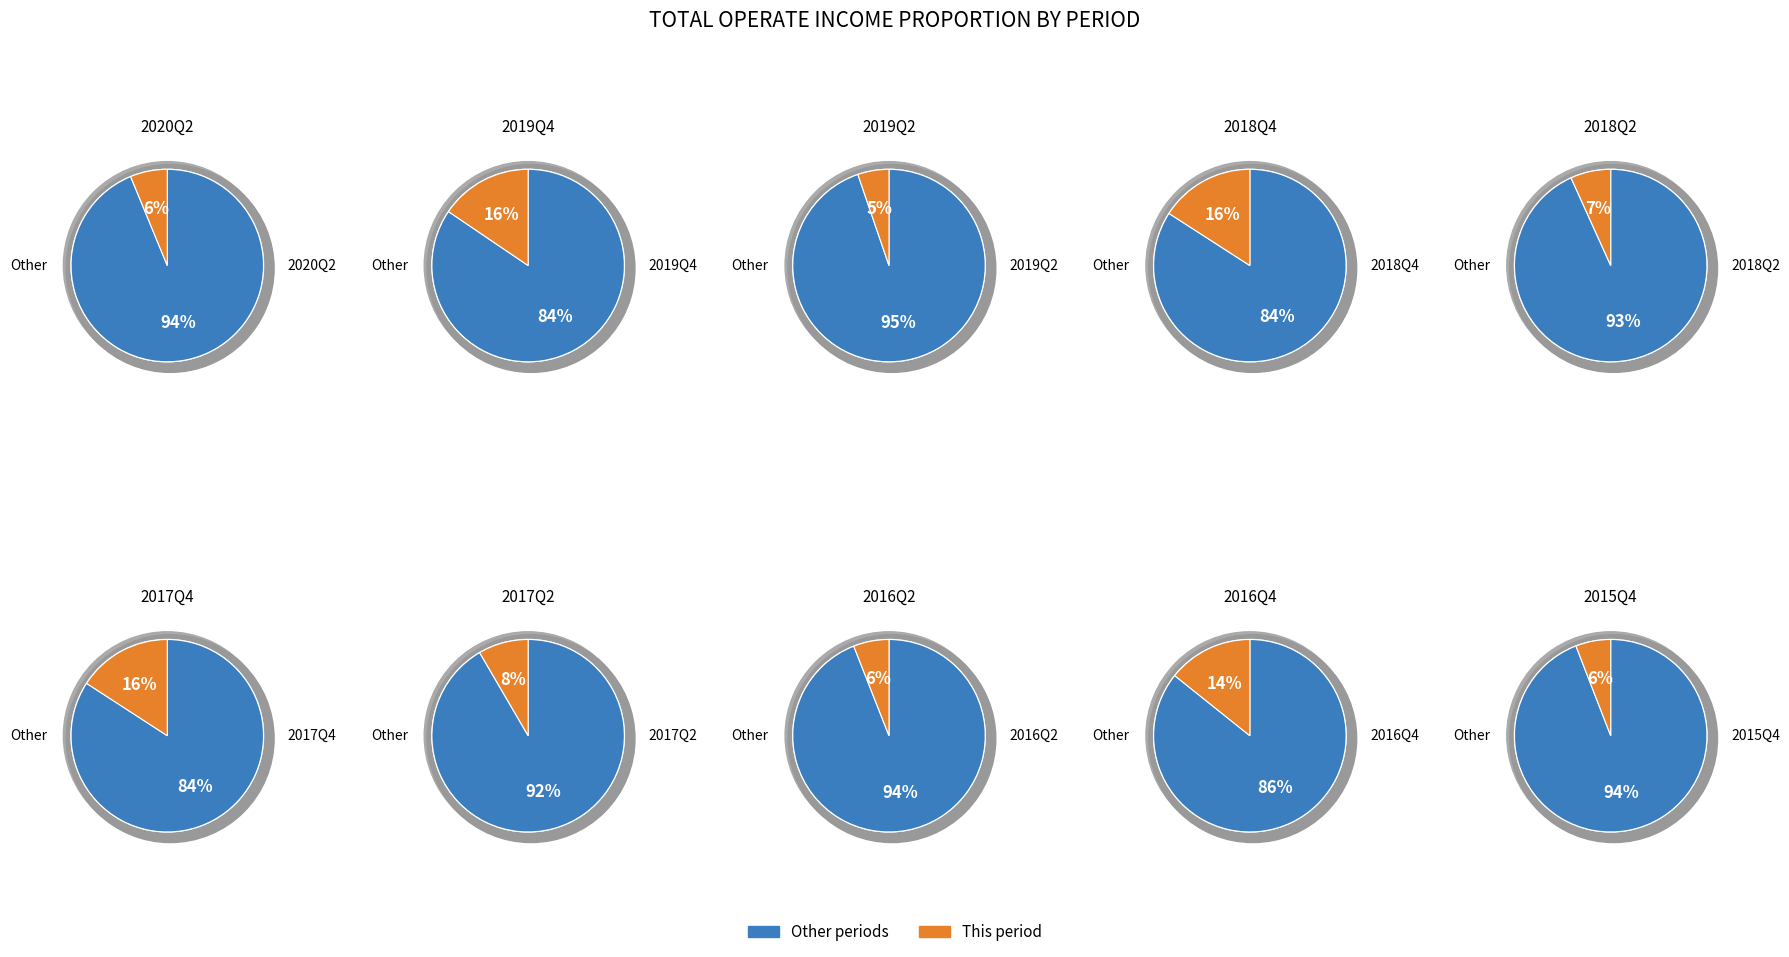

Which category has the biggest portion of the pie?

2018Q4